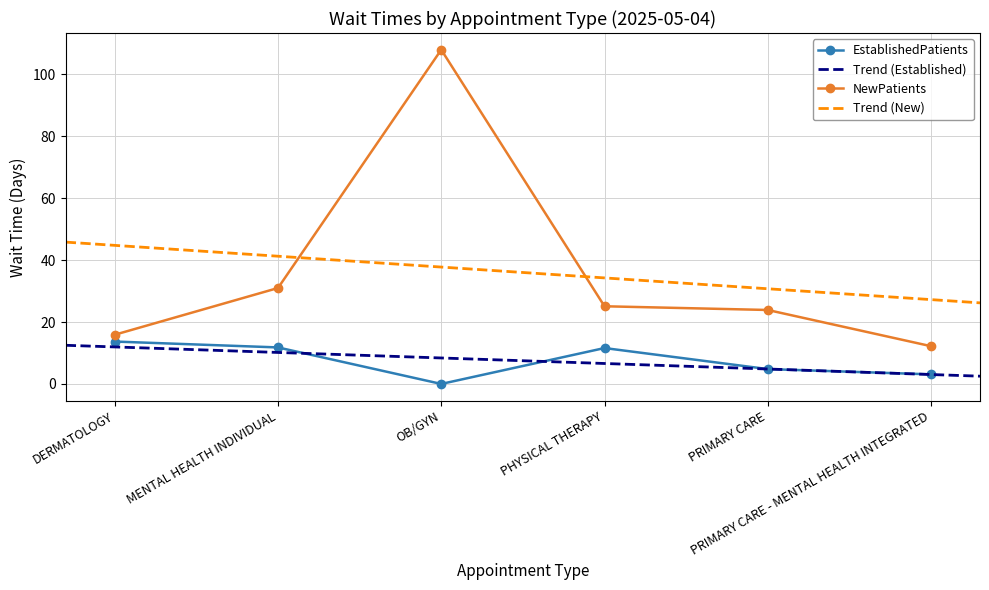

Is the value of NewPatients at MENTAL HEALTH INDIVIDUAL greater than the value of EstablishedPatients at DERMATOLOGY?

Yes